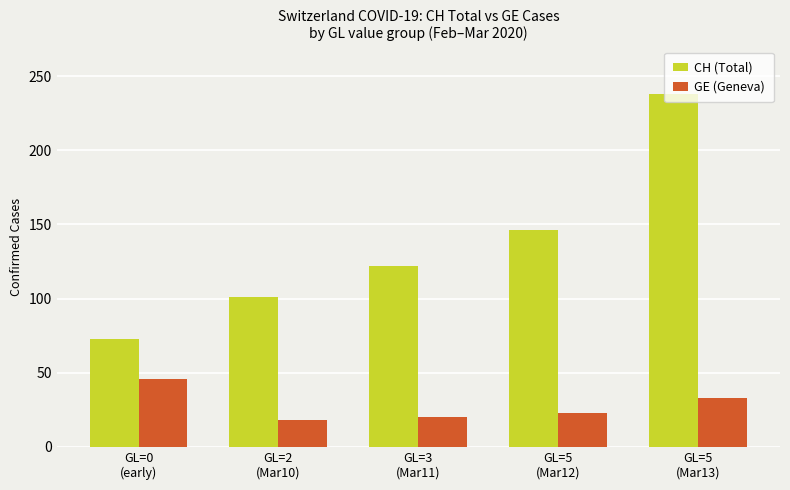

At which category is the sum across all series the highest?

GL=5
(Mar13)